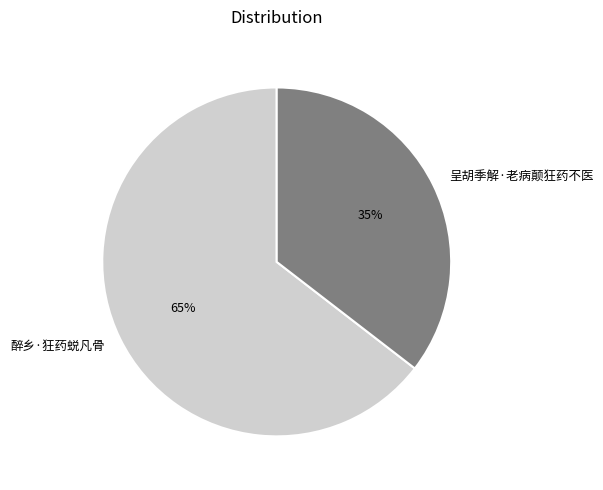

Which has a higher value, 呈胡季解·老病颠狂药不医 or 醉乡·狂药蜕凡骨?

醉乡·狂药蜕凡骨